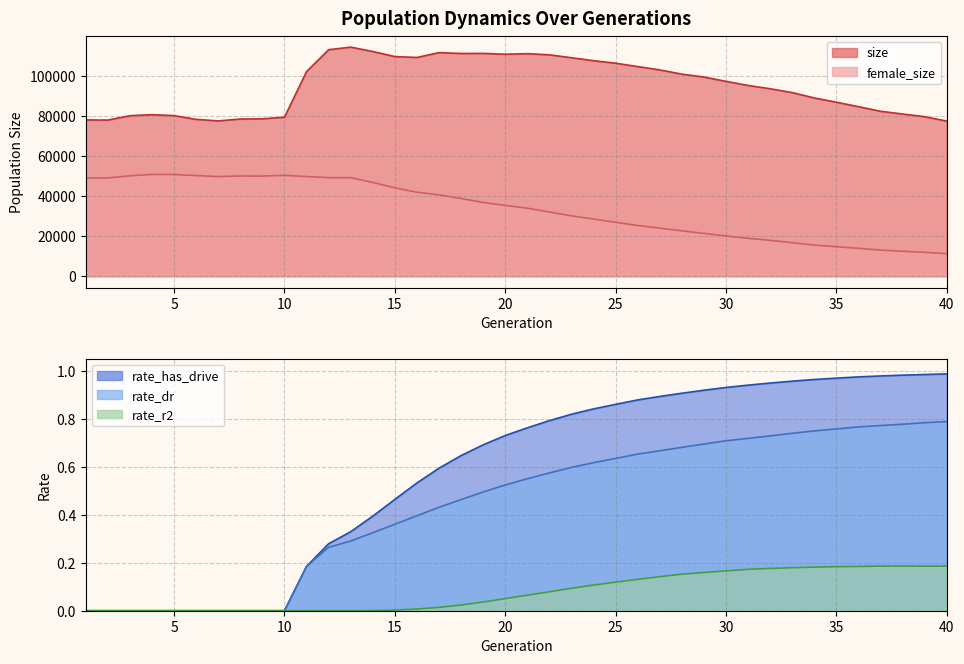

The rate_dr series shows 0.5 at 7. True or false?

False